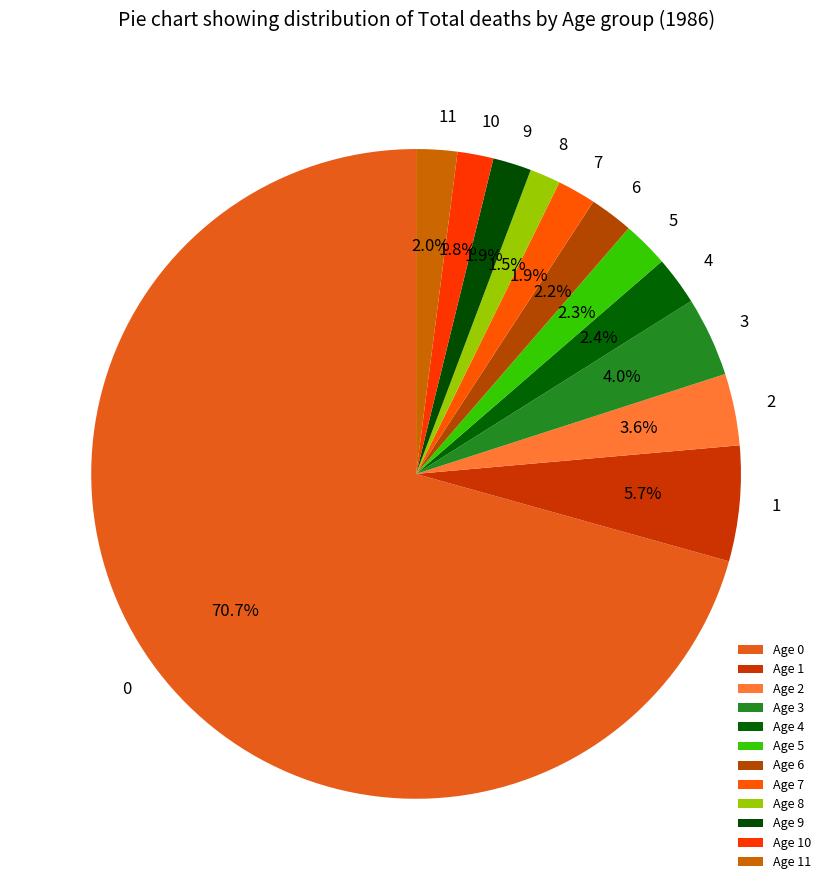

Count the number of slices in the pie.

12